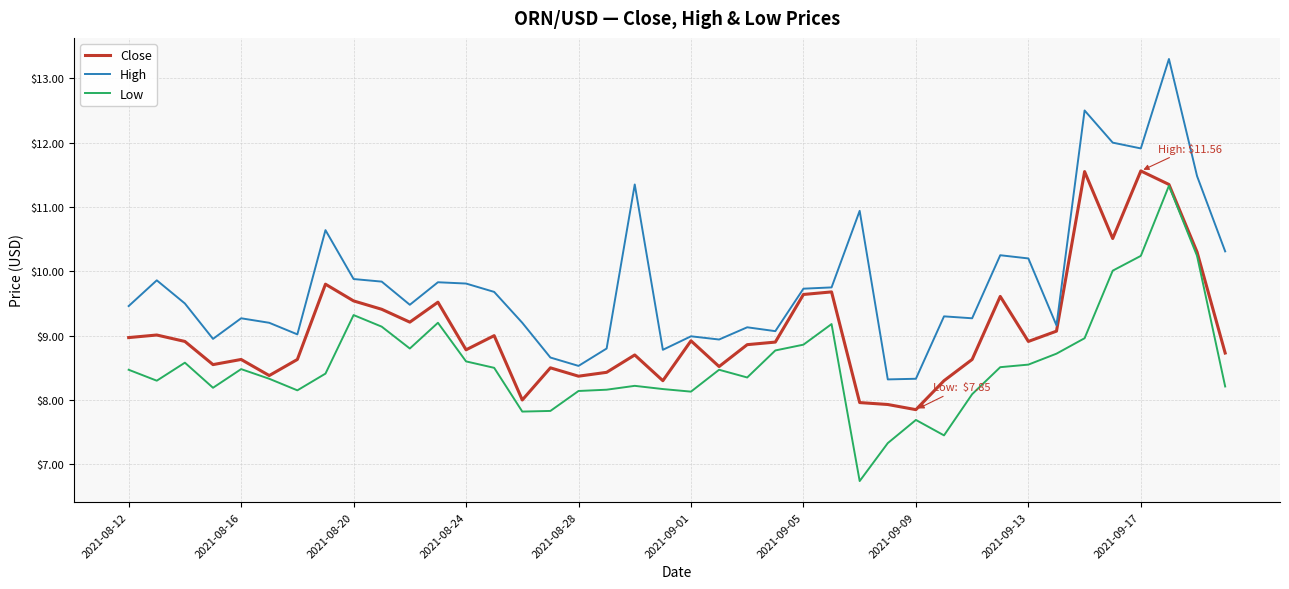

In Close, how many points are lower than both neighbors (excluding endpoints)?

11